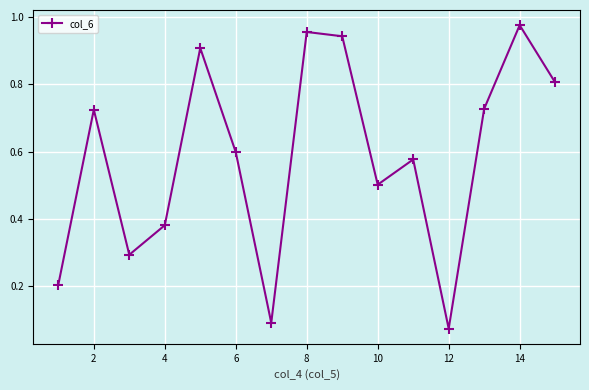

What is the sum of all values?

8.8